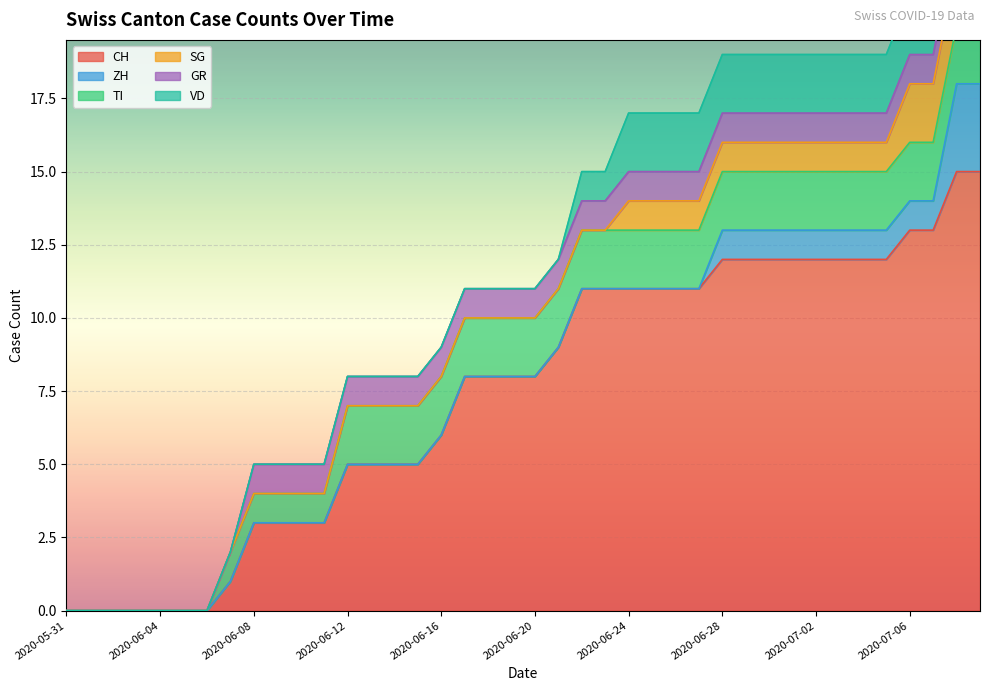

What is the sum of the GR values at 2020-06-30 and 2020-06-04?

1